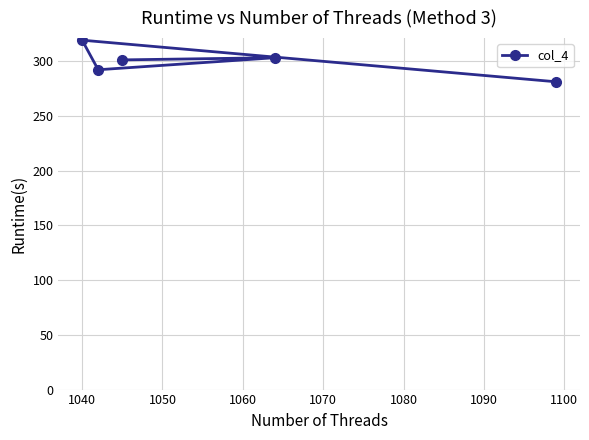

Reading left to right, what are all the values shown in this chart?

319	292	301	303	281